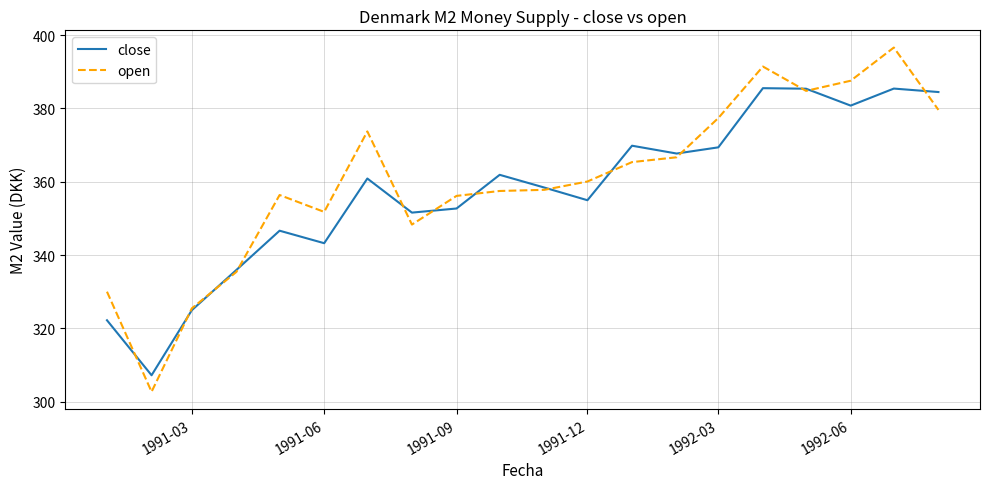

List the series in order of their peak value, highest first.

open, close